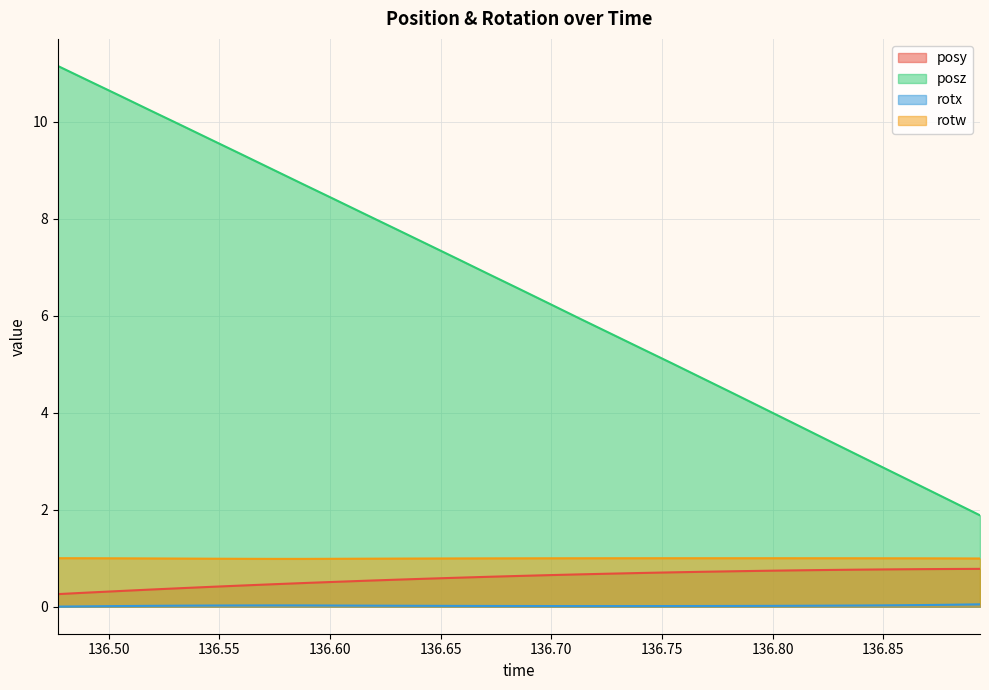

Reading left to right, list all the values displayed in this chart.

posy: 136.4769=0.3	136.4907=0.3	136.5048=0.3	136.519=0.4	136.5325=0.4	136.5459=0.4	136.5601=0.4	136.5742=0.5	136.5876=0.5	136.6017=0.5	136.6157=0.5	136.6294=0.6	136.6437=0.6	136.6575=0.6	136.6711=0.6	136.6851=0.6	136.699=0.7	136.7126=0.7	136.7267=0.7	136.7407=0.7	136.7545=0.7	136.7684=0.7	136.7825=0.7	136.7963=0.7	136.8102=0.7	136.8241=0.8	136.8379=0.8	136.8518=0.8	136.8656=0.8	136.8795=0.8	136.8938=0.8
posz: 136.4769=11.2	136.4907=10.8	136.5048=10.5	136.519=10.2	136.5325=9.9	136.5459=9.6	136.5601=9.3	136.5742=9.0	136.5876=8.7	136.6017=8.4	136.6157=8.1	136.6294=7.8	136.6437=7.5	136.6575=7.2	136.6711=6.9	136.6851=6.6	136.699=6.3	136.7126=5.9	136.7267=5.6	136.7407=5.3	136.7545=5.0	136.7684=4.7	136.7825=4.4	136.7963=4.1	136.8102=3.8	136.8241=3.5	136.8379=3.1	136.8518=2.8	136.8656=2.5	136.8795=2.2	136.8938=1.9
rotx: 136.4769=0.0	136.4907=0.0	136.5048=0.0	136.519=0.0	136.5325=0.0	136.5459=0.0	136.5601=0.0	136.5742=0.0	136.5876=0.0	136.6017=0.0	136.6157=0.0	136.6294=0.0	136.6437=0.0	136.6575=0.0	136.6711=0.0	136.6851=0.0	136.699=0.0	136.7126=0.0	136.7267=0.0	136.7407=0.0	136.7545=0.0	136.7684=0.0	136.7825=0.0	136.7963=0.0	136.8102=0.0	136.8241=0.0	136.8379=0.0	136.8518=0.0	136.8656=0.0	136.8795=0.0	136.8938=0.0
rotw: 136.4769=1.0	136.4907=1.0	136.5048=1.0	136.519=1.0	136.5325=1.0	136.5459=1.0	136.5601=1.0	136.5742=1.0	136.5876=1.0	136.6017=1.0	136.6157=1.0	136.6294=1.0	136.6437=1.0	136.6575=1.0	136.6711=1.0	136.6851=1.0	136.699=1.0	136.7126=1.0	136.7267=1.0	136.7407=1.0	136.7545=1.0	136.7684=1.0	136.7825=1.0	136.7963=1.0	136.8102=1.0	136.8241=1.0	136.8379=1.0	136.8518=1.0	136.8656=1.0	136.8795=1.0	136.8938=1.0